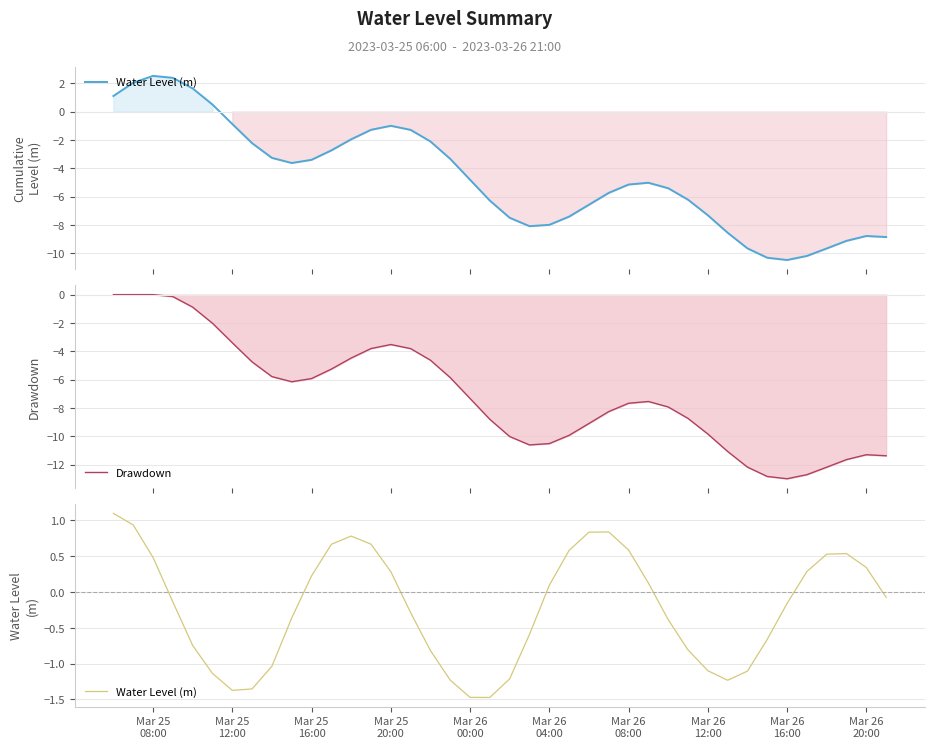

In Drawdown, how many points are lower than both neighbors (excluding endpoints)?

3